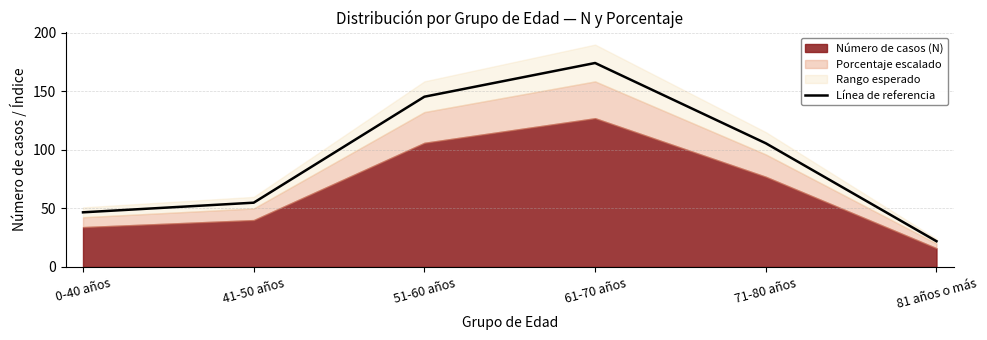

Reading right to left, transcribe all the data shown in this chart.

21.9	105.6	174.2	145.4	54.9	46.6